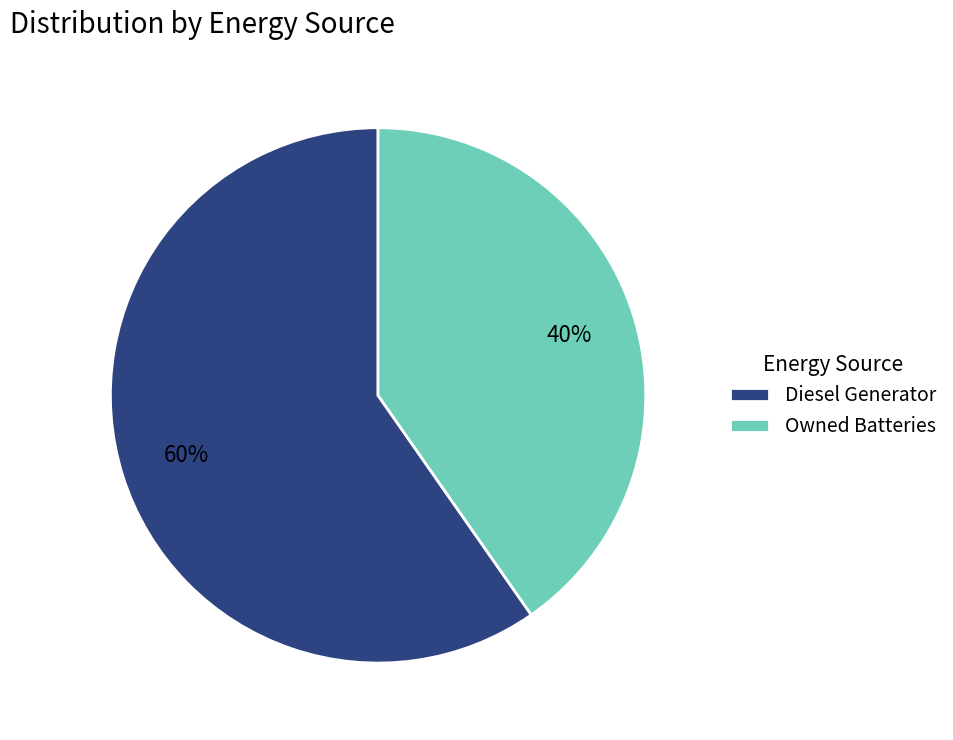

To the nearest percent, what is the combined percentage of Owned Batteries and Diesel Generator?

100%